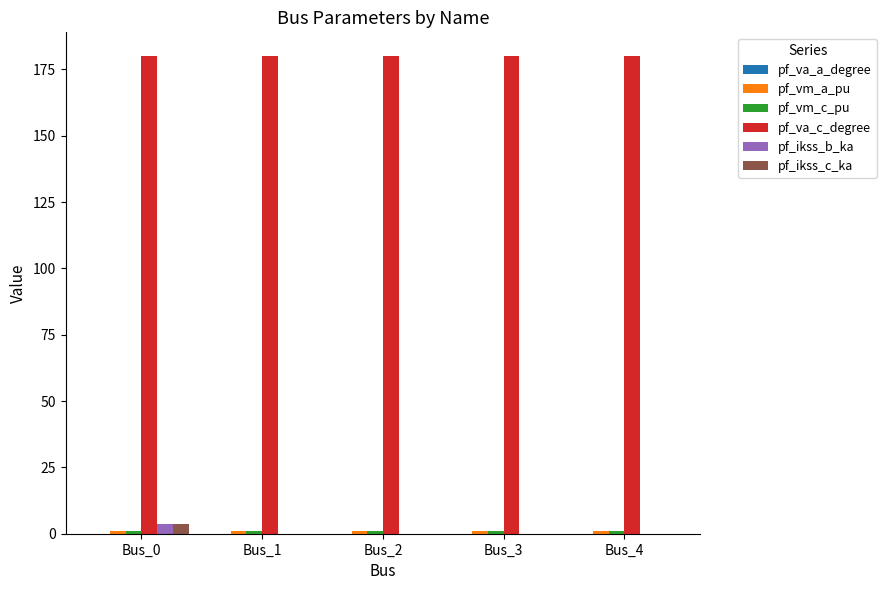

What is the greatest value displayed?

180.0